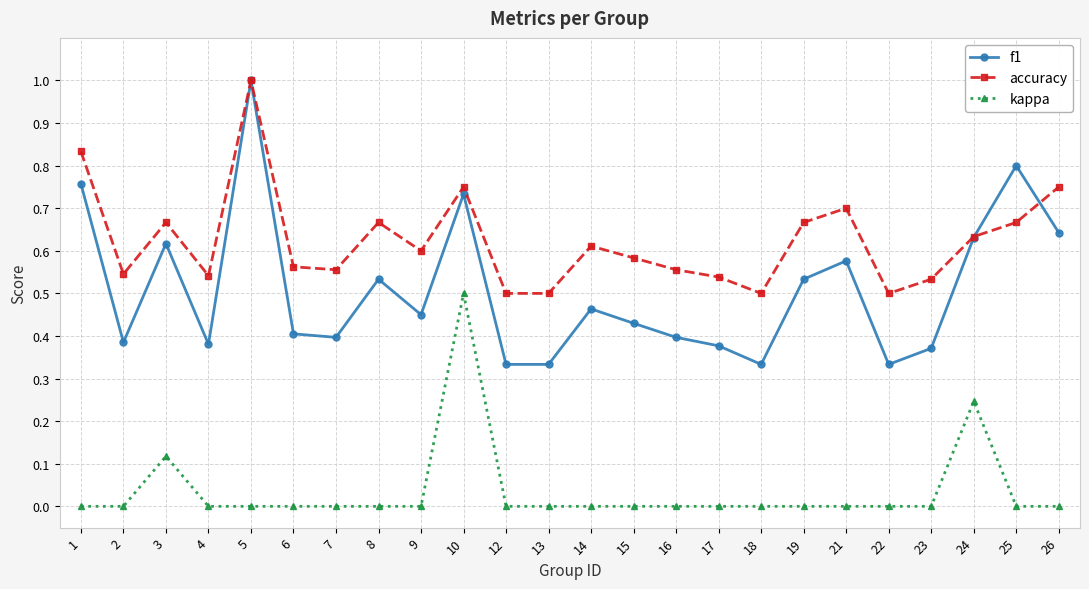

Between 3 and 14, which series saw the biggest shift?

f1